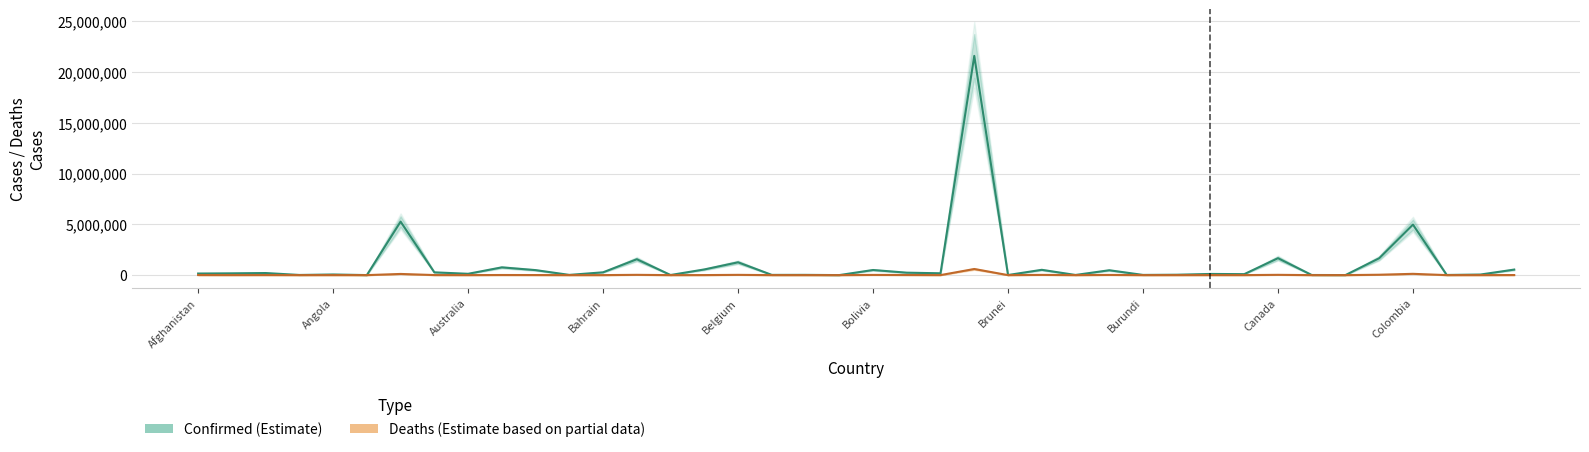

True or false: Deaths and Confirmed cross at least once.

False